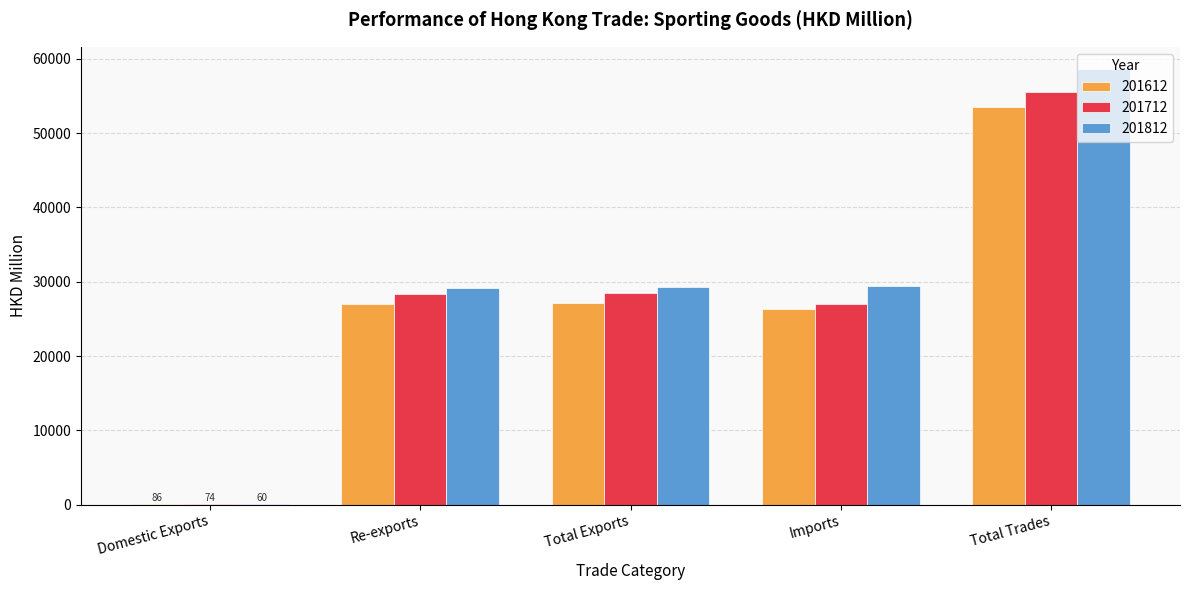

Count the number of categories in the chart.

5